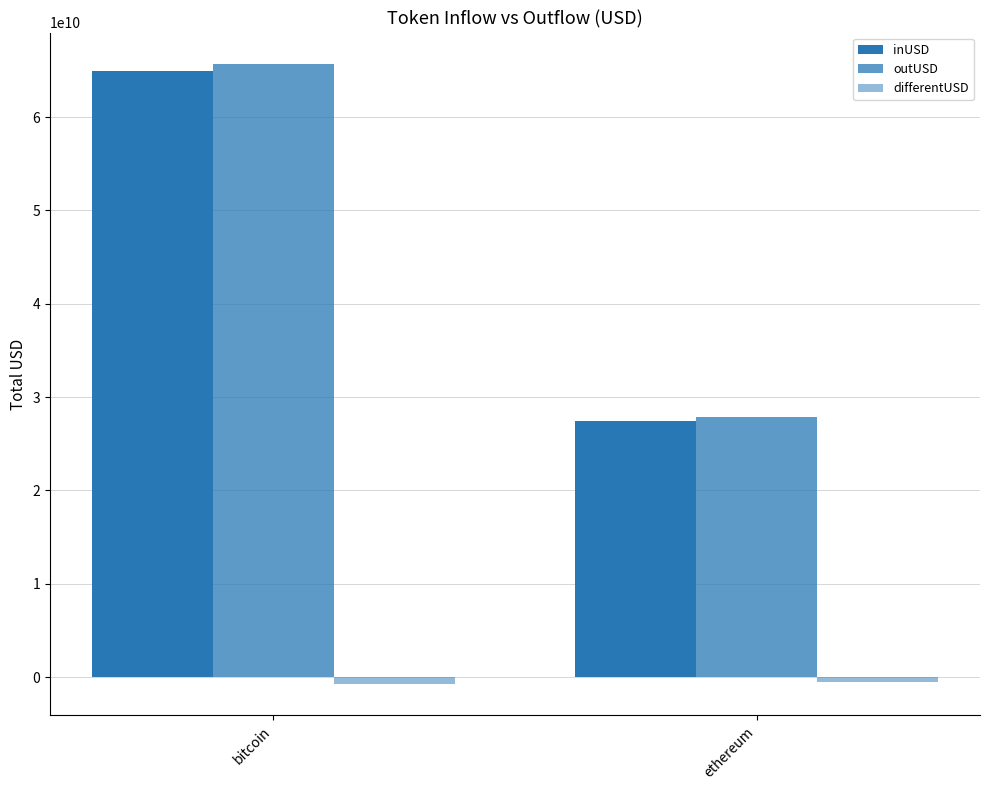

Which has a higher value, ethereum or bitcoin?

bitcoin